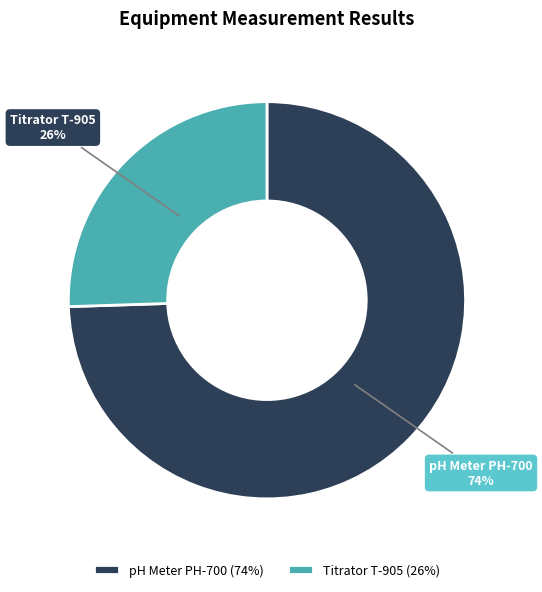

Count the number of slices in the pie.

2